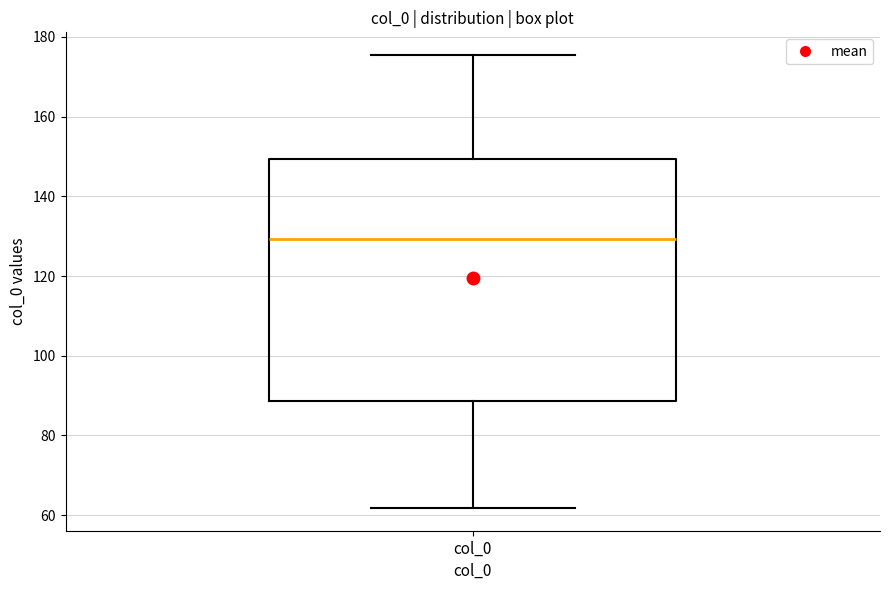

Transcribe this box plot: give where the median line is, the range the box spans, and where the two whiskers end, as read against the y-axis. The values are not printed on the chart, so give them approximately, as read against the axis.

median 130, box 88 to 150, whiskers 62 to 176